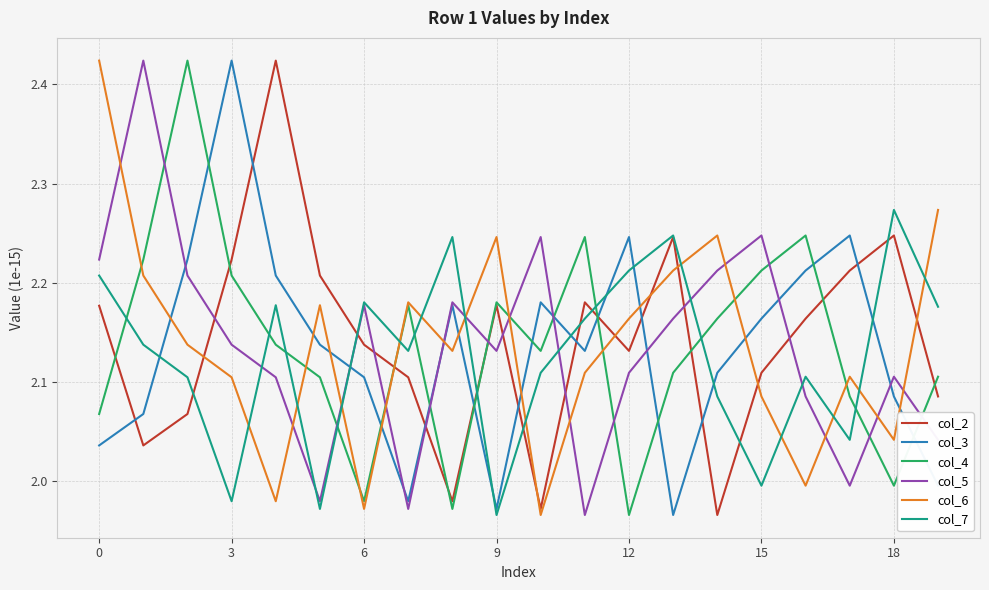

True or false: col_2 and col_3 intersect in this chart.

True